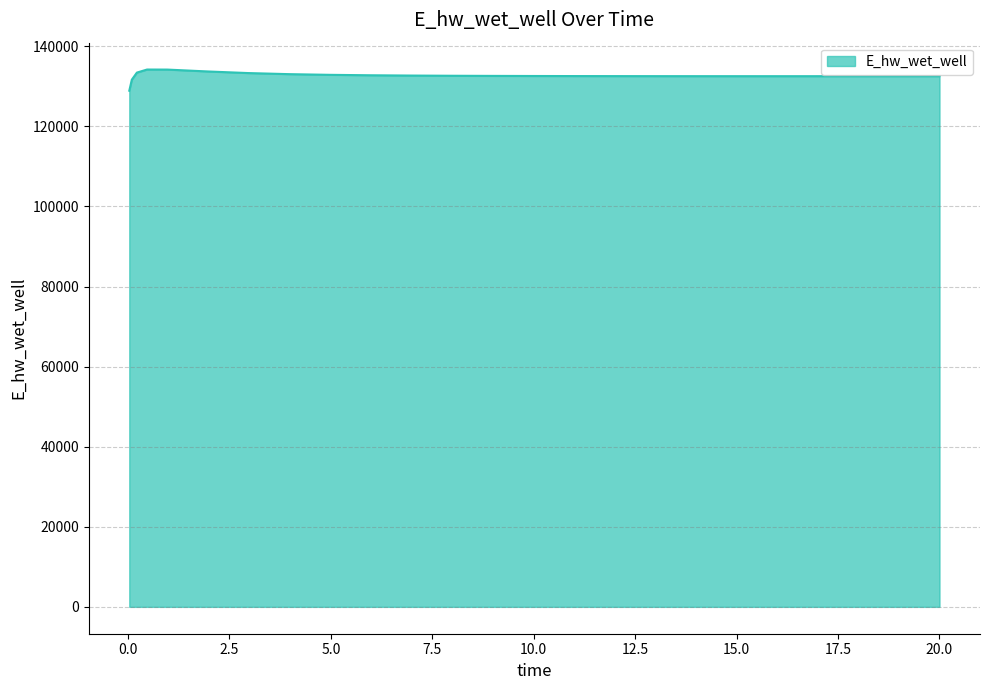

What is the minimum value shown in the chart?

128913.2